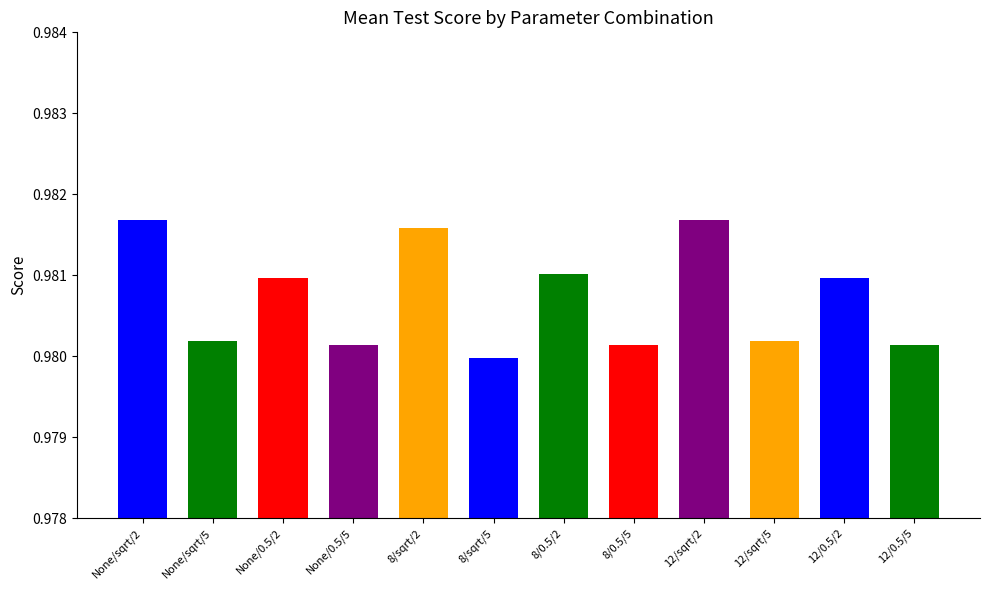

How many values are between 0 and 1?

12